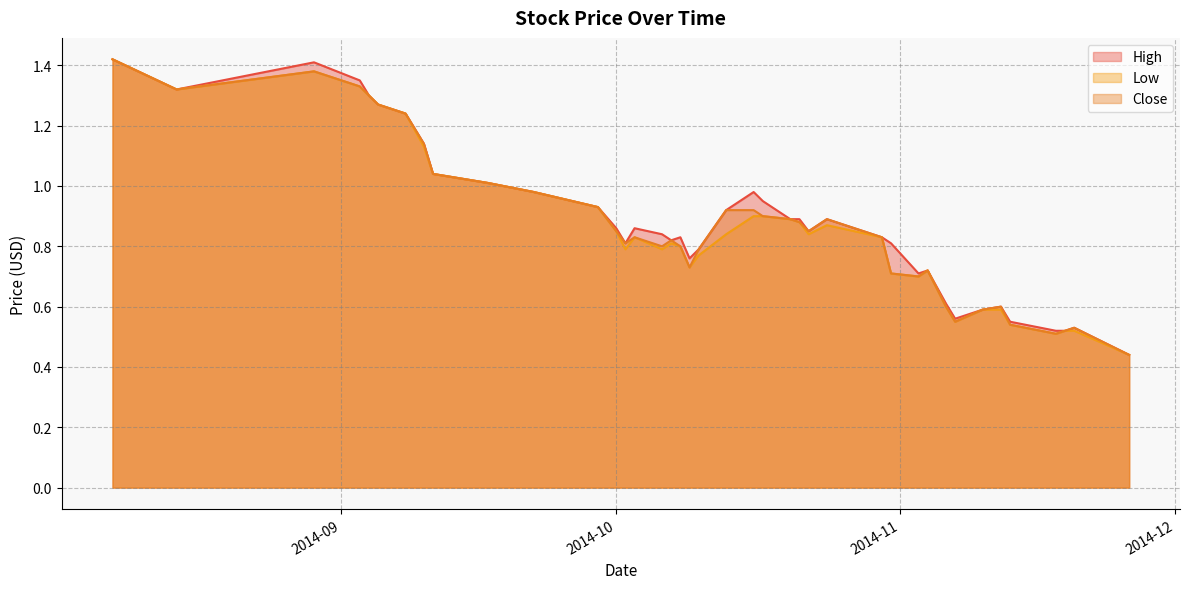

What is the maximum value for Close?

1.4